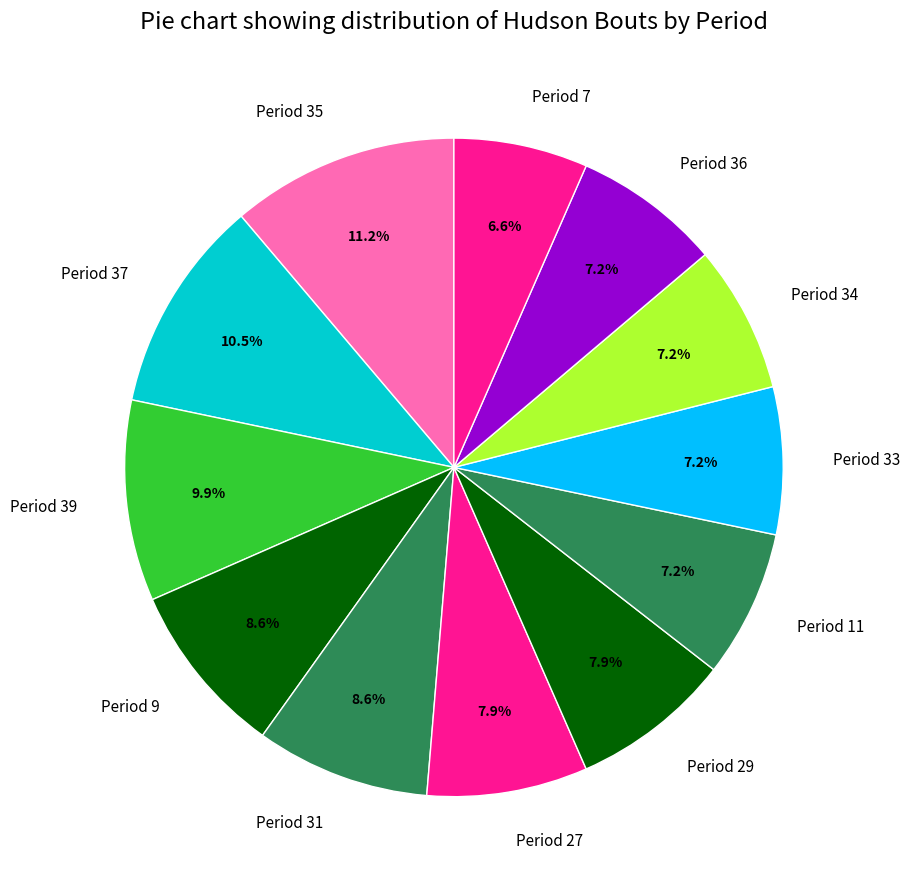

How many slices are in this pie chart?

12